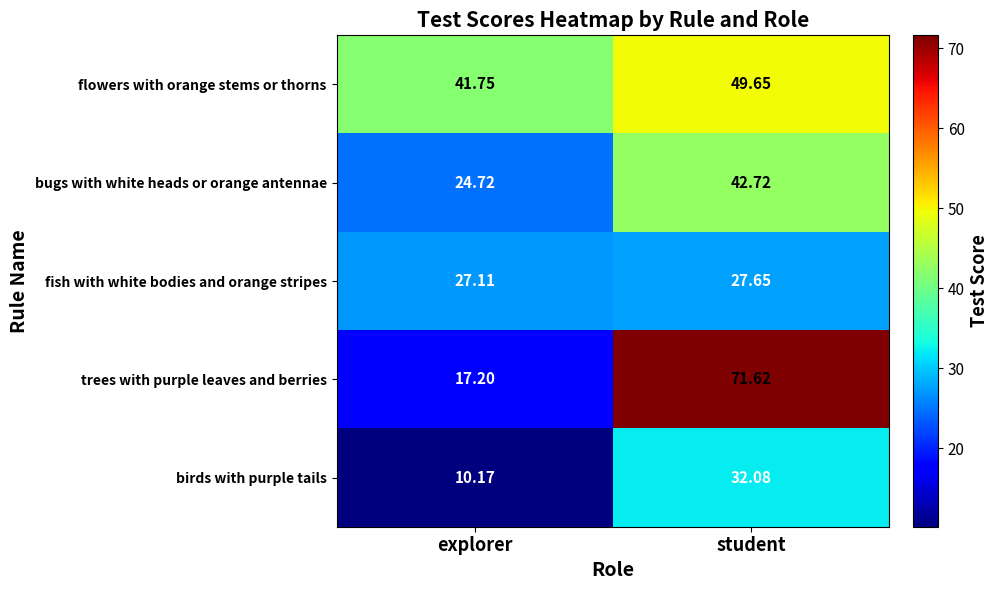

Which series has the largest total across all categories?

flowers with orange stems or thorns